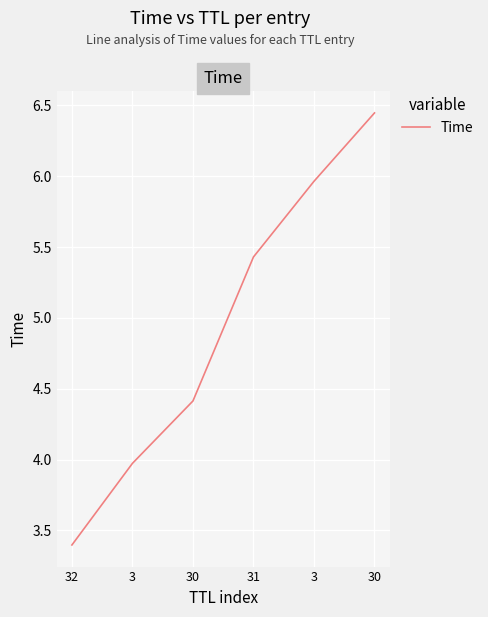

How many values exceed 5?

3